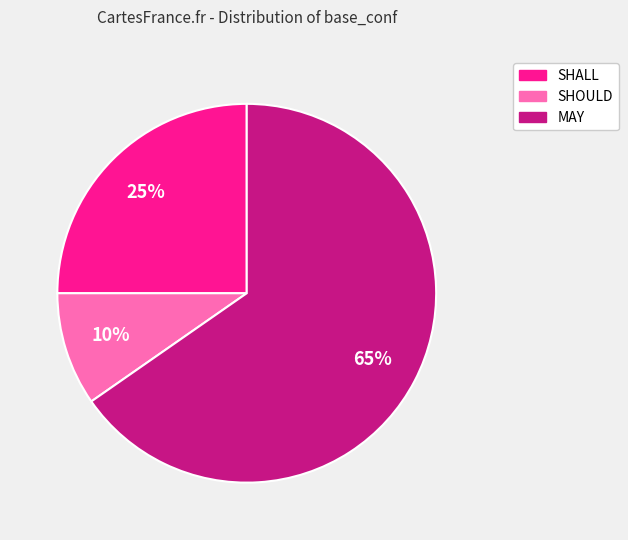

Rank the categories by value from lowest to highest.

SHOULD, SHALL, MAY